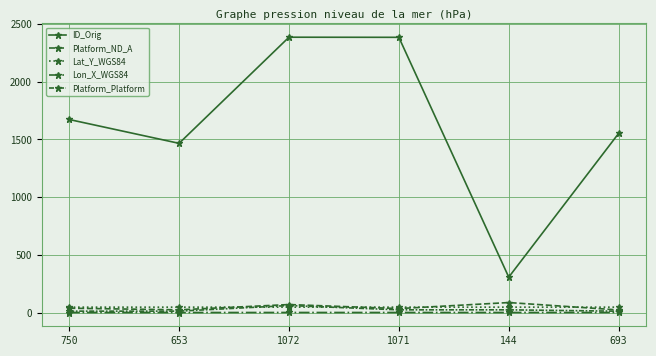

True or false: ID_Orig has a value of 520.1 at 750.

False